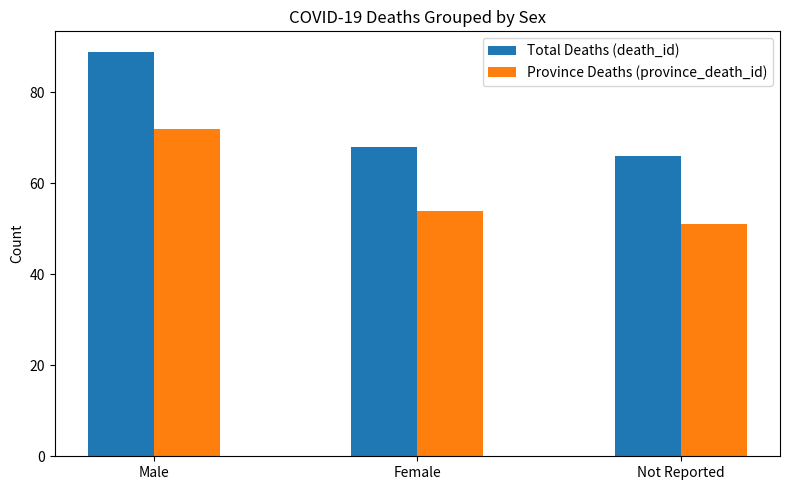

Rank the series at Male from lowest to highest value.

Province Deaths (province_death_id), Total Deaths (death_id)